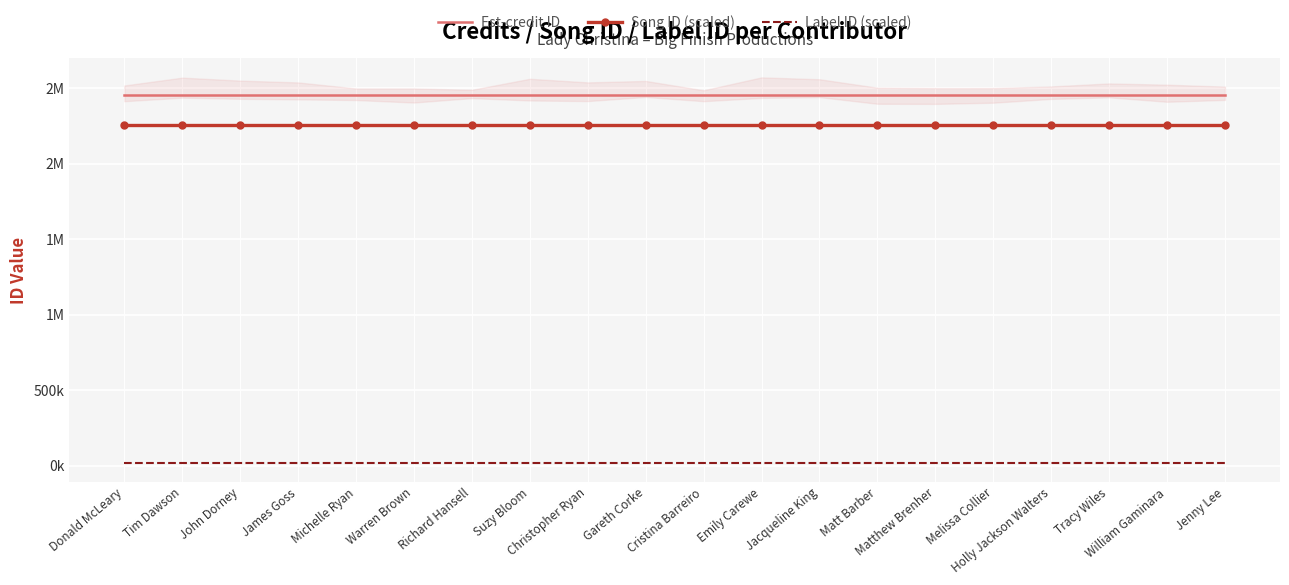

What is the lowest value of the Label ID (scaled) series?

19628.7